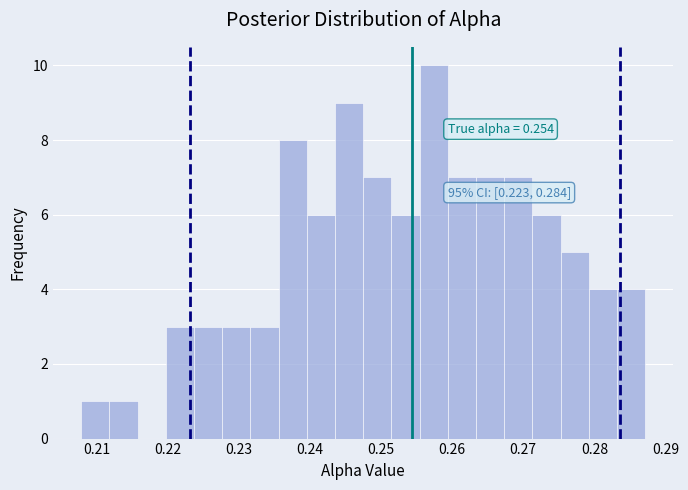

Around what value on the x-axis is the tallest bar? Give the approximate position of its centre, as read against the axis.

0.257